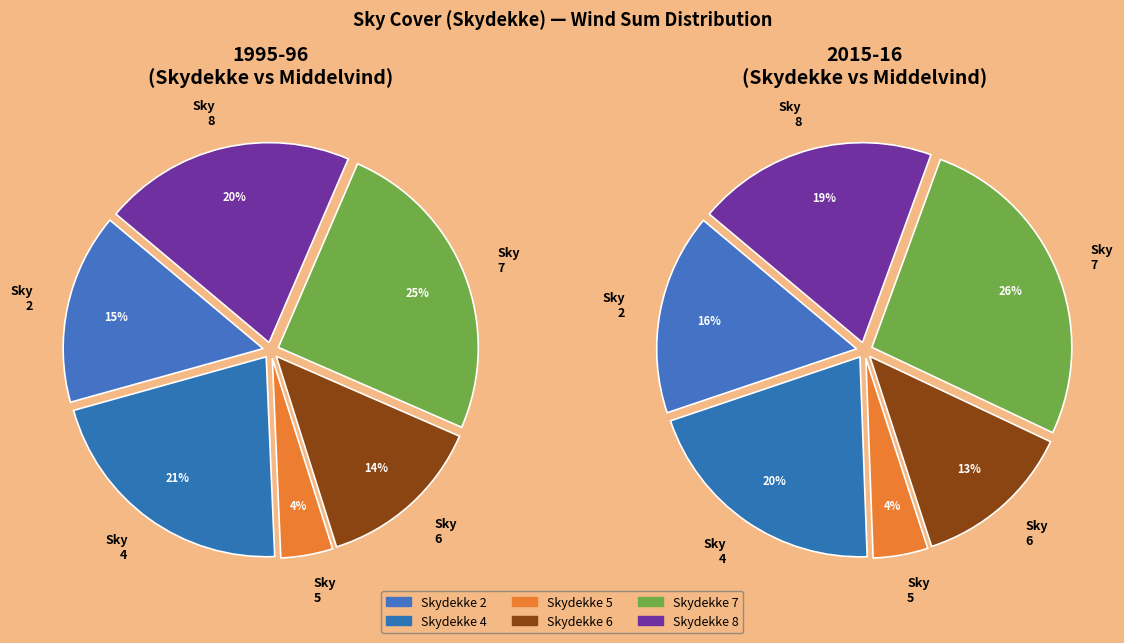

Combined, do 8 and 0 account for over 50%?

No